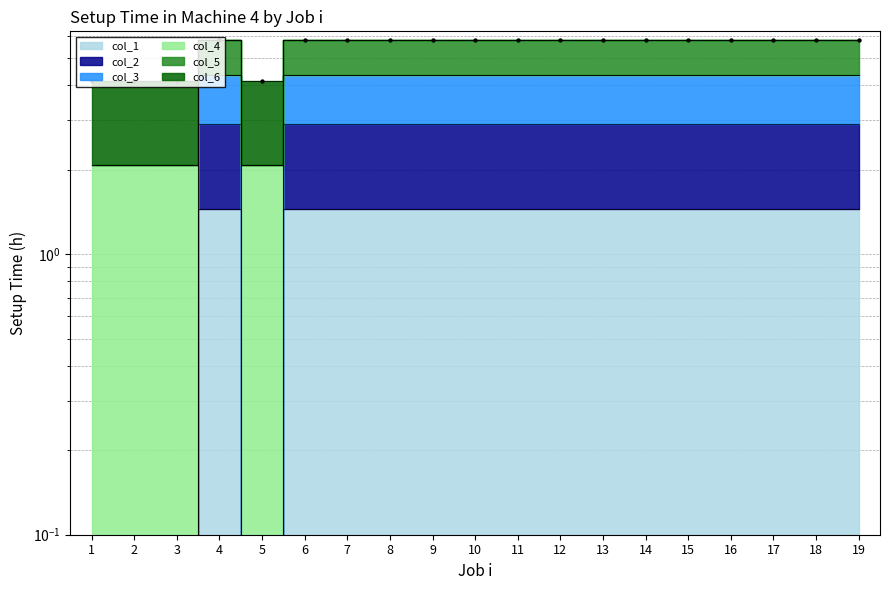

At which category is the sum across all series the highest?

4